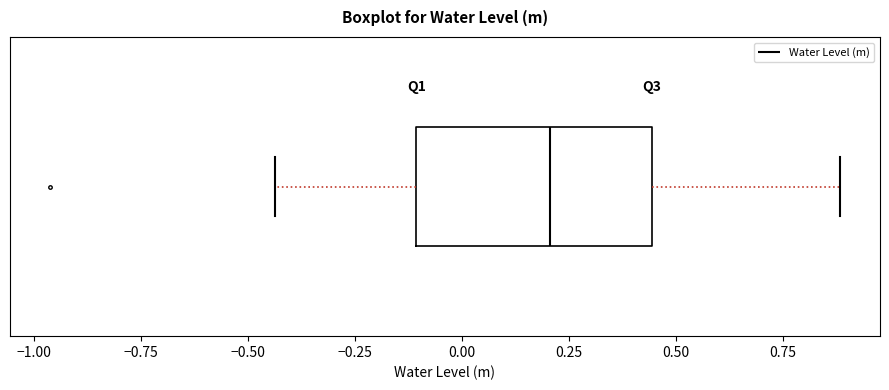

Where does the left whisker of the box end on the x-axis? The values are not printed on the chart, so give them approximately, as read against the axis.

-0.45